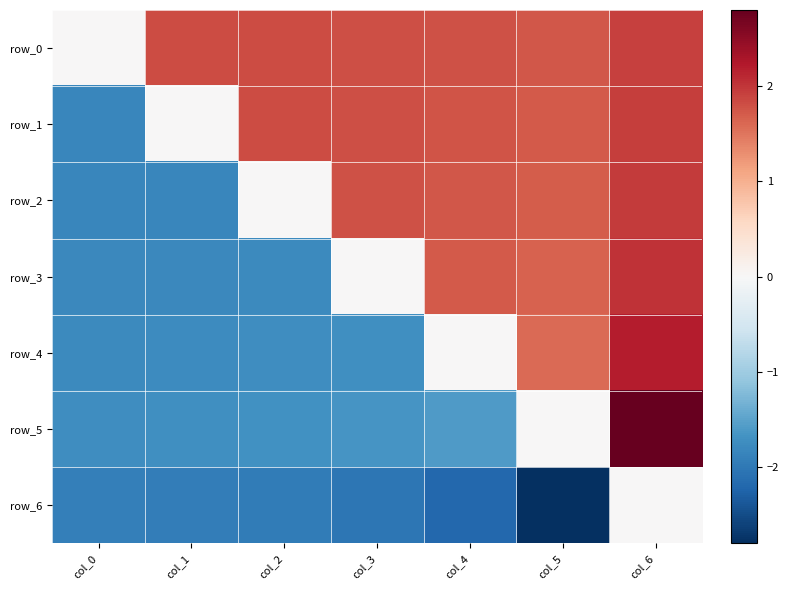

What is the average value of the row_0 series?

1.6